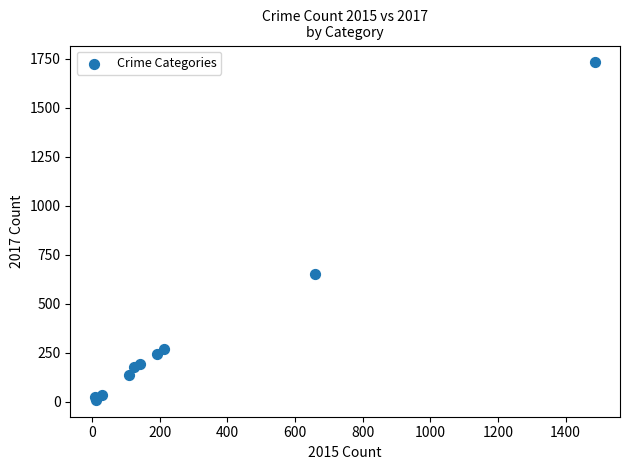

What Y value in the scatter plot is closest to 870?

652